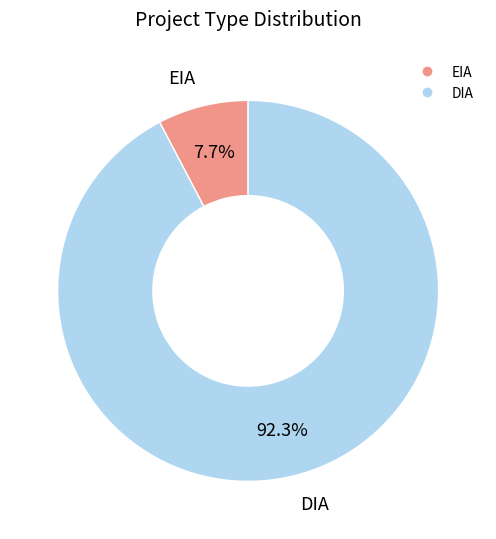

Is it true that DIA is 85% of the pie?

False